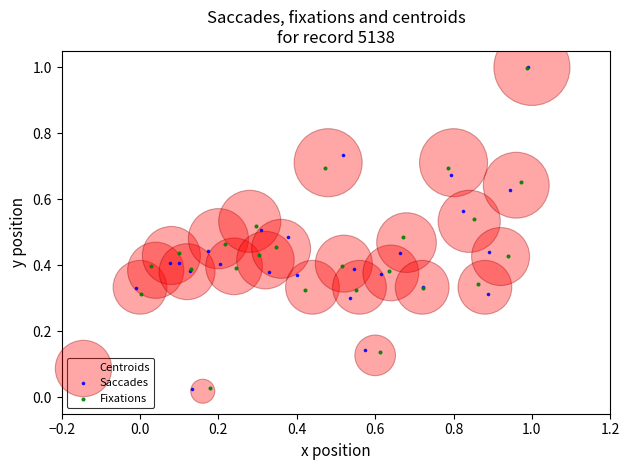

Which series has the widest spread of Y values?

Centroids